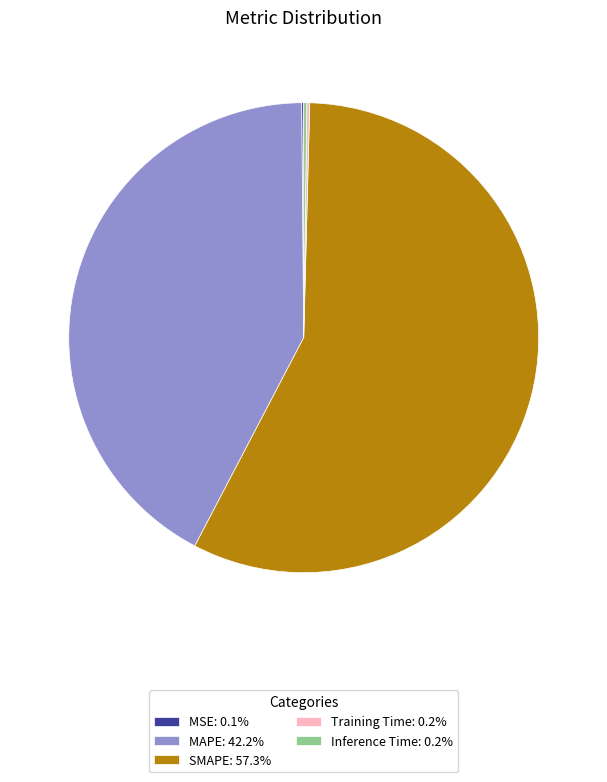

Does any single category account for the majority?

Yes